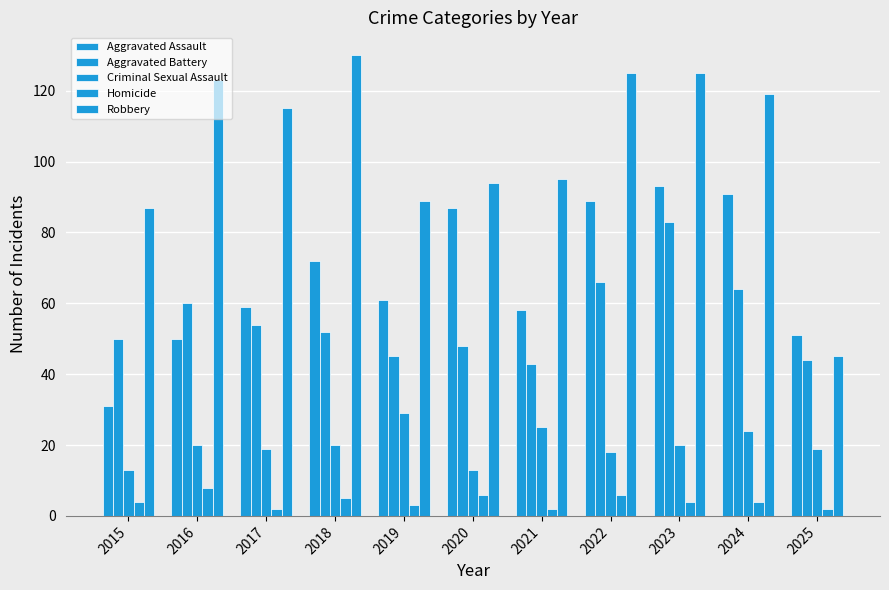

Which series has the largest total across all categories?

Robbery